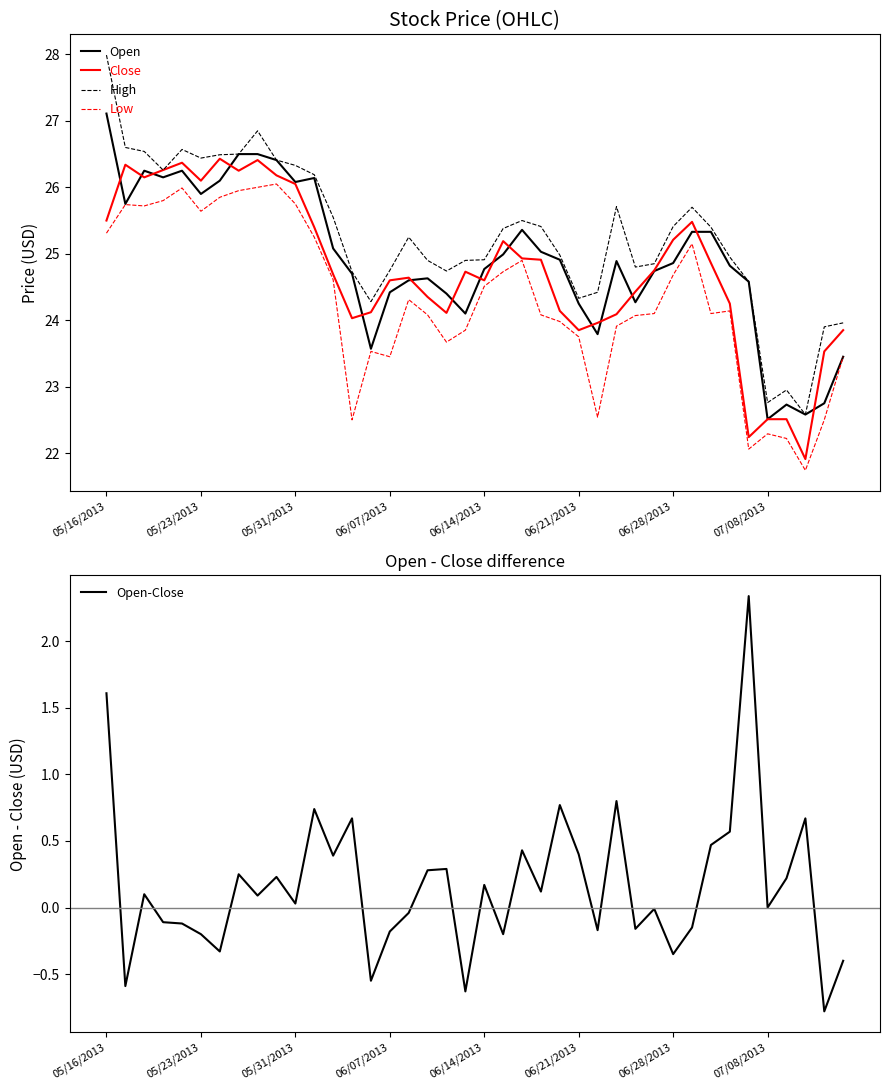

True or false: High and Low intersect in this chart.

False